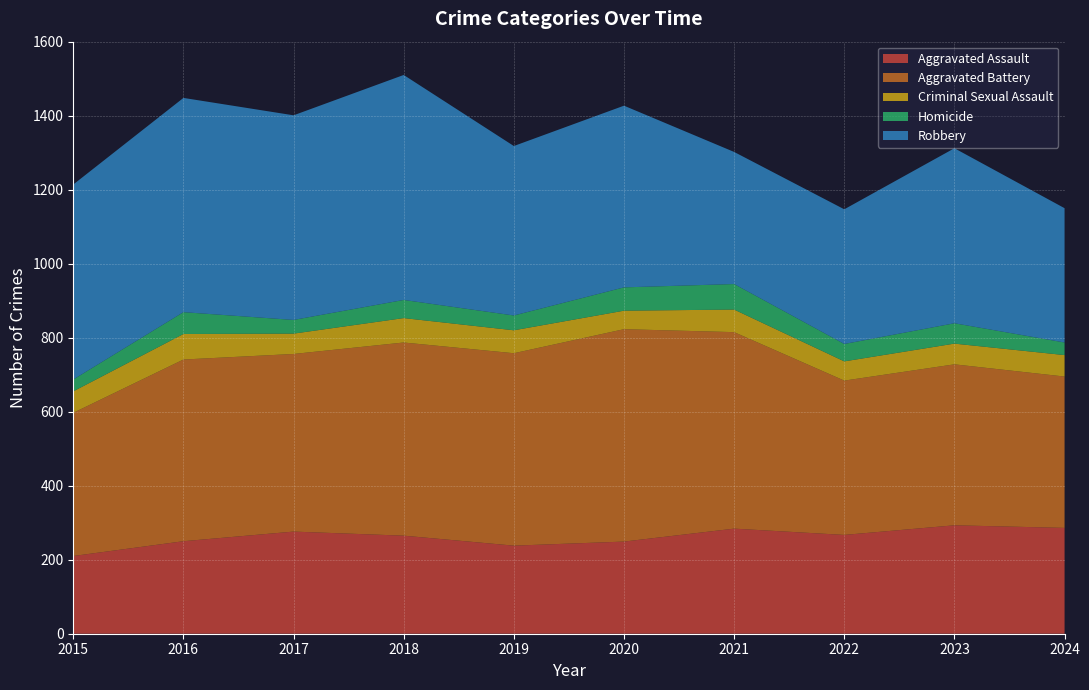

Reading left to right, transcribe all the data shown in this chart.

Aggravated Assault: 210	250	276	265	238	249	284	267	293	286
Aggravated Battery: 387	491	480	522	520	574	531	417	435	409
Criminal Sexual Assault: 58	69	55	66	62	50	61	52	56	58
Homicide: 32	59	37	49	40	63	69	47	55	34
Robbery: 527	579	553	608	458	491	357	364	473	363